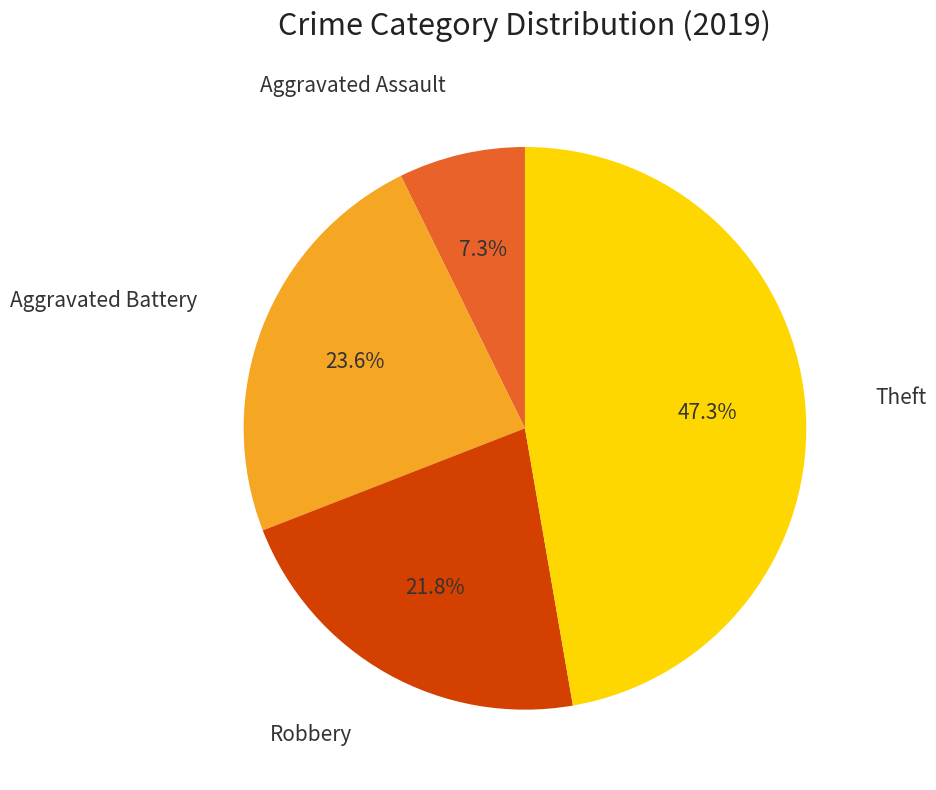

Count the number of slices in the pie.

4